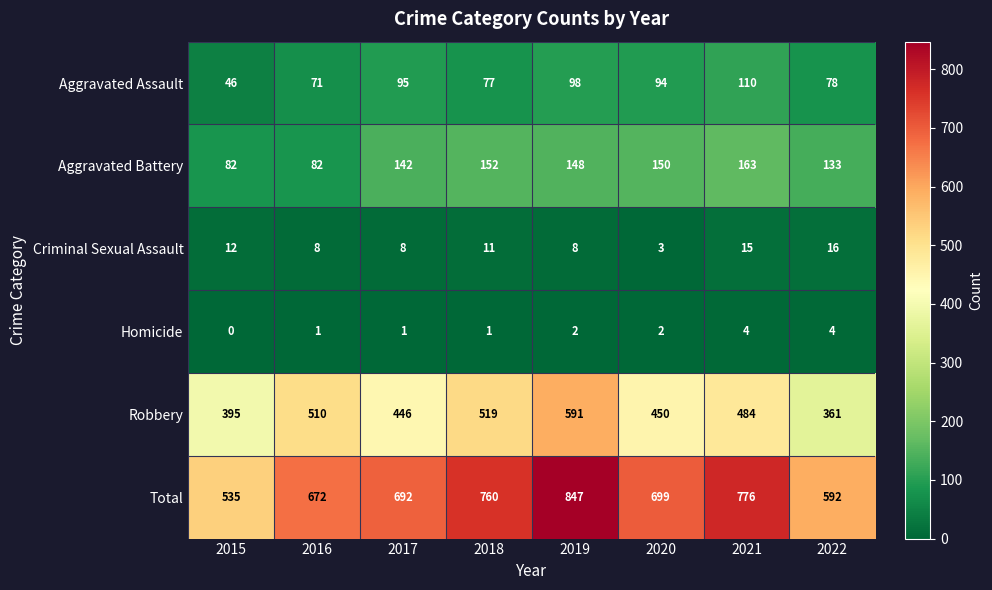

What is the total value across all series at 2017?

1384